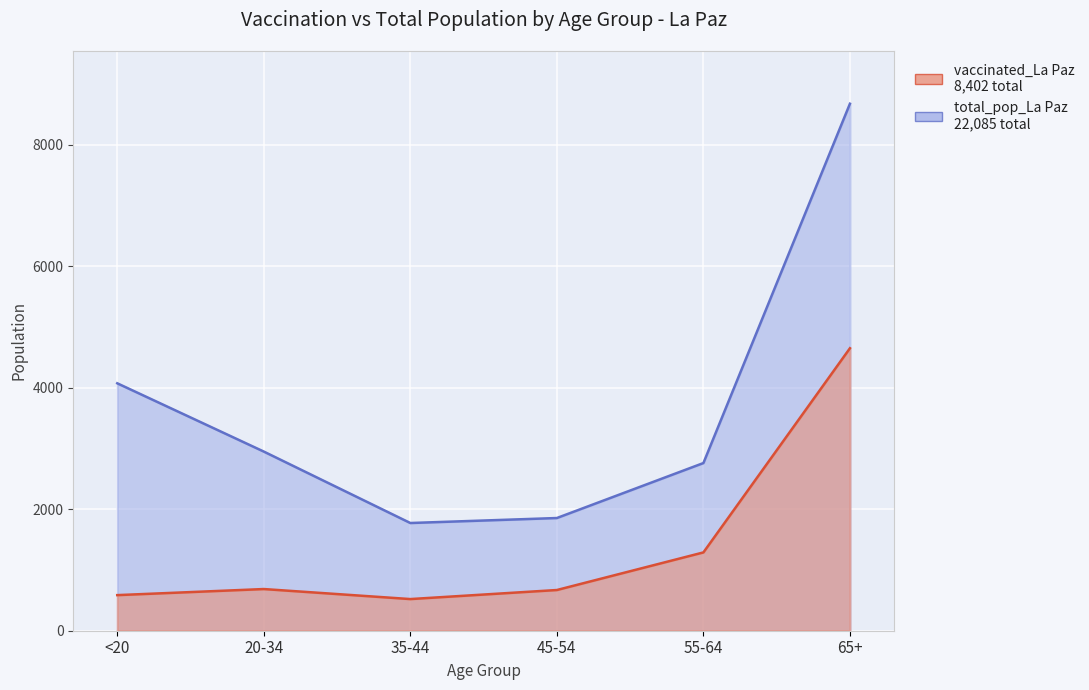

What is the difference between the vaccinated_La Paz values at 55-64 and 45-54?

619